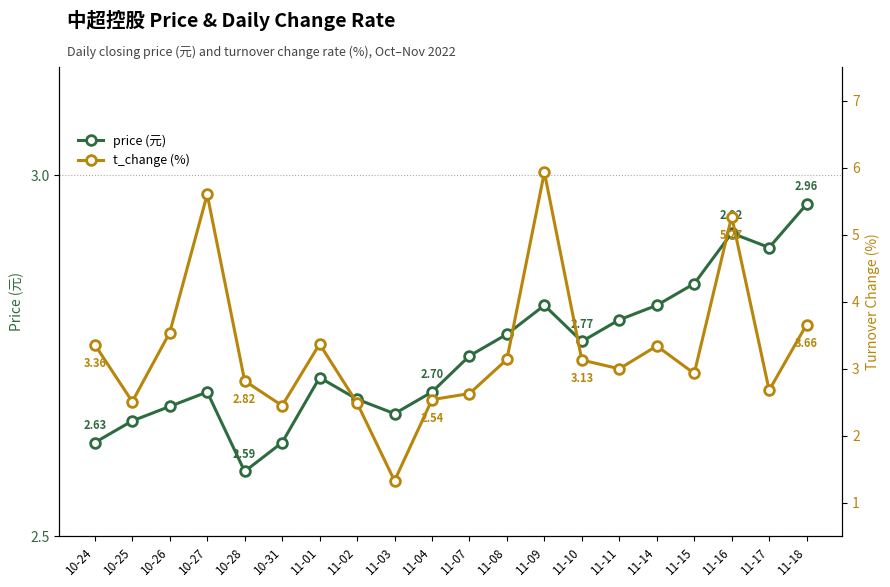

Which series ends up on top after the final intersection of t_change (%) and price (元)?

t_change (%)